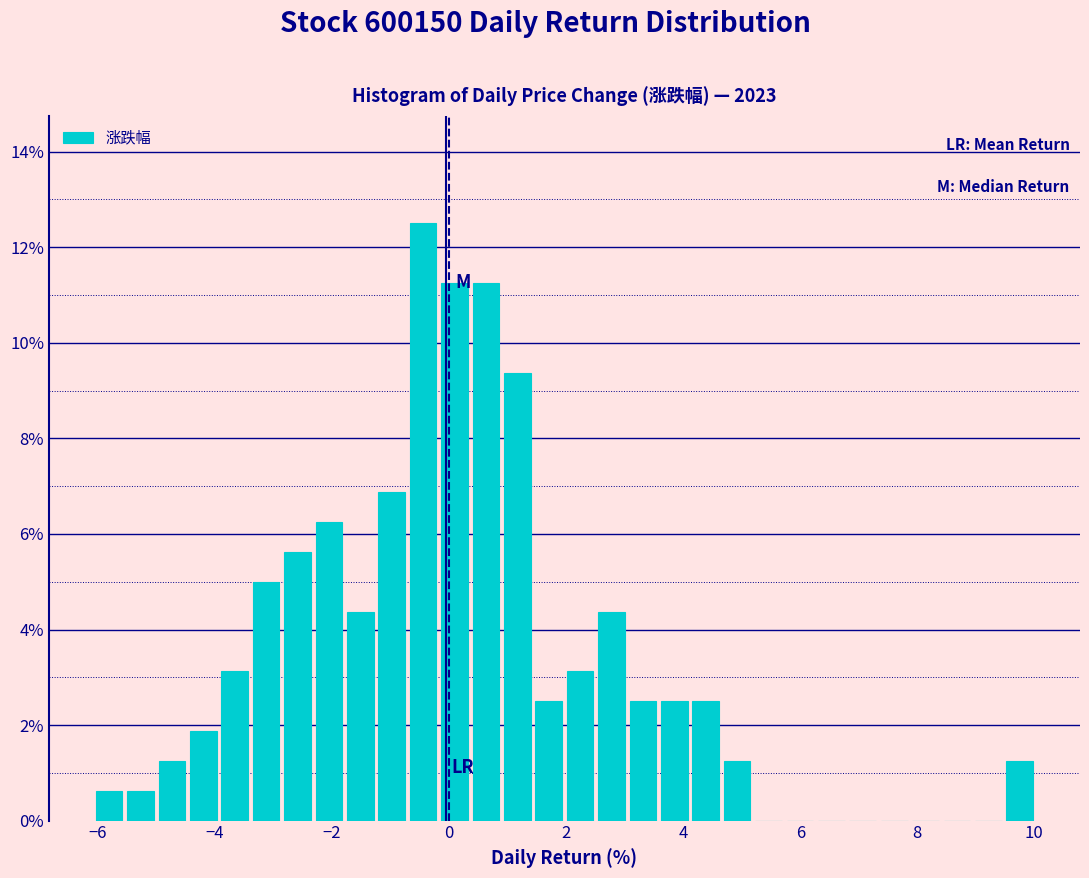

Read against the x-axis, roughly where is the centre of the tallest bar?

-0.4